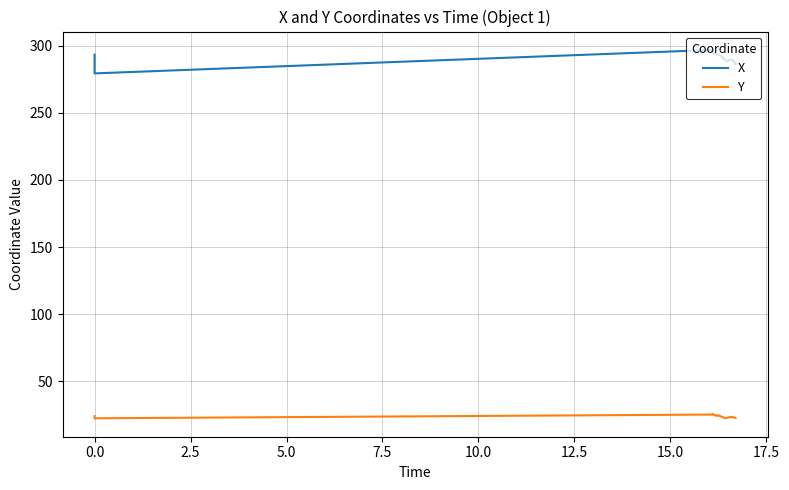

Is it true that Y equals 7.3 at 27?

False